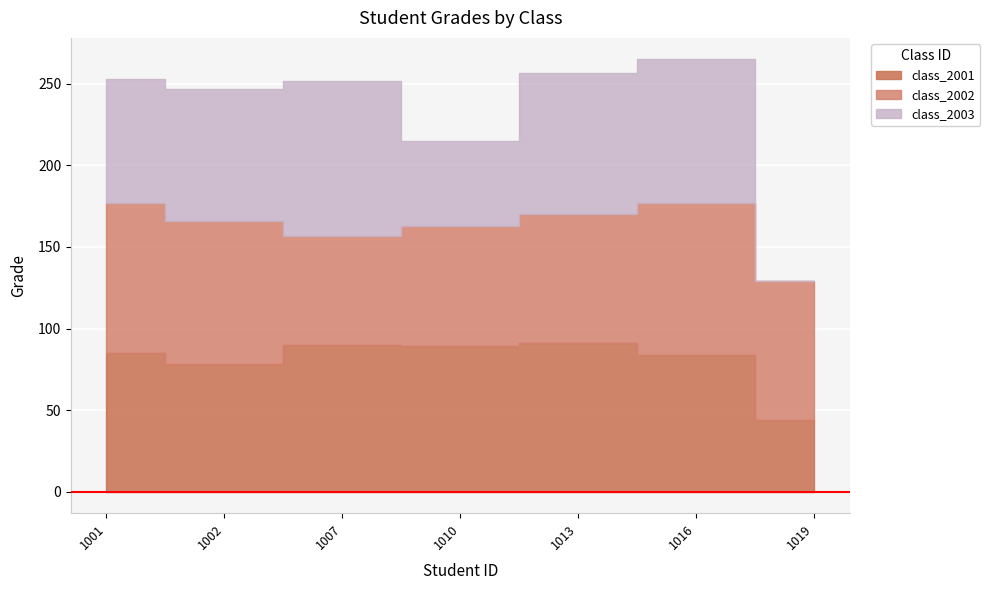

Is the value of class_2003 at 1001 greater than the value of class_2002 at 1001?

No